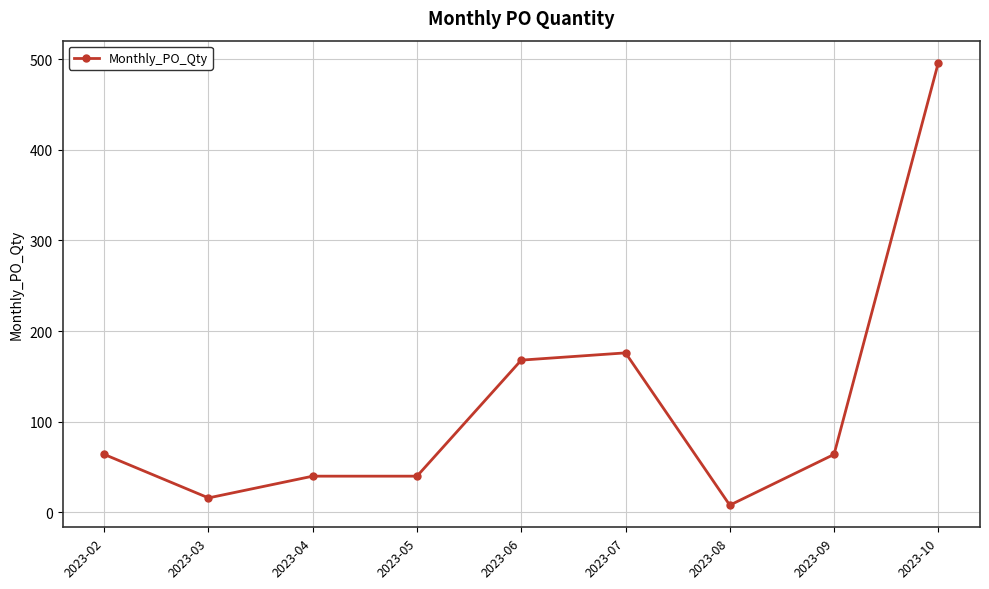

What is the change in value from 2023-07 to 2023-08?

-168